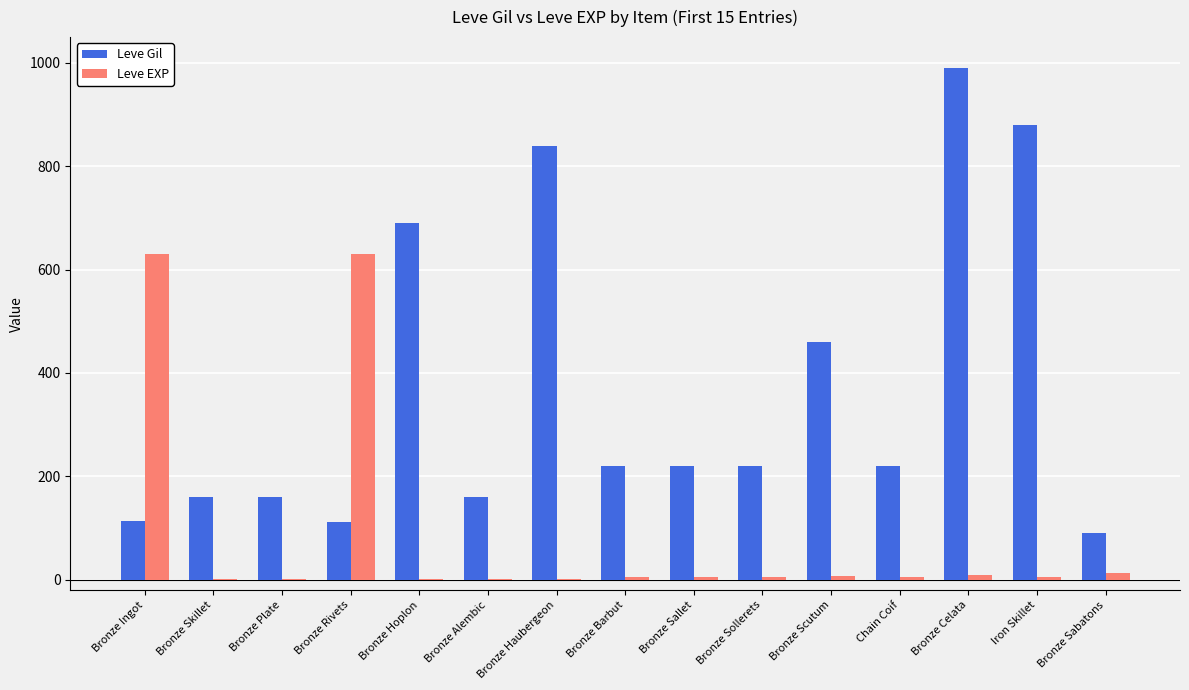

Which series changed the most between Bronze Celata and Iron Skillet?

Leve Gil